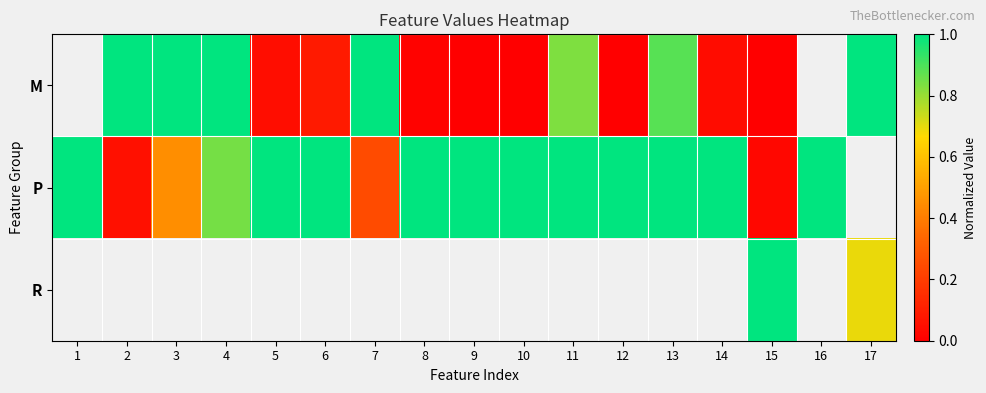

Is it true that row_1 equals 0.4 at 3?

True